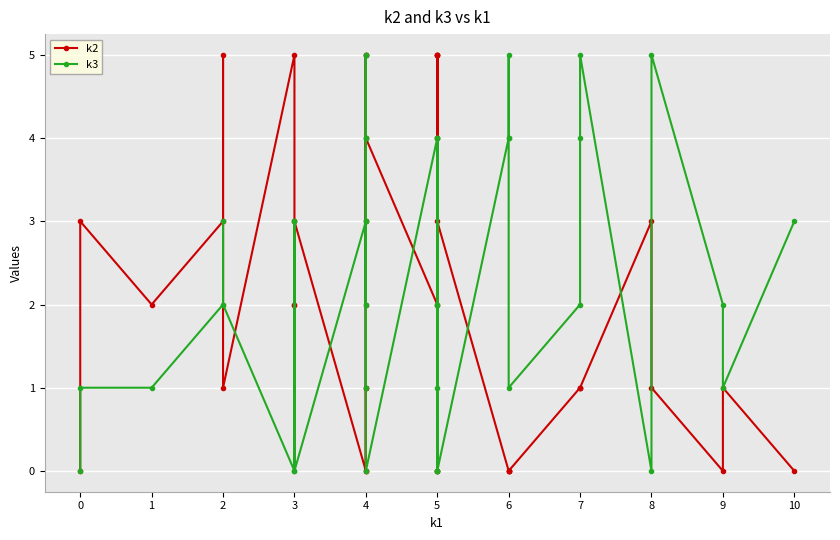

What is the average value of the k3 series?

2